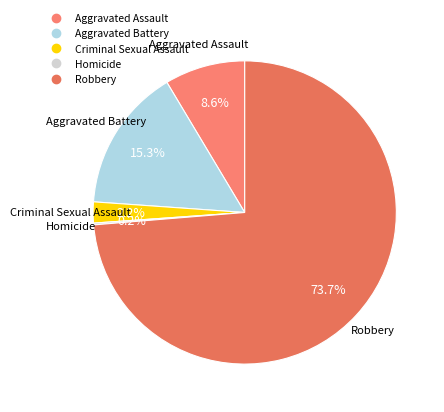

What percentage is the Robbery slice, to the nearest percent?

74%